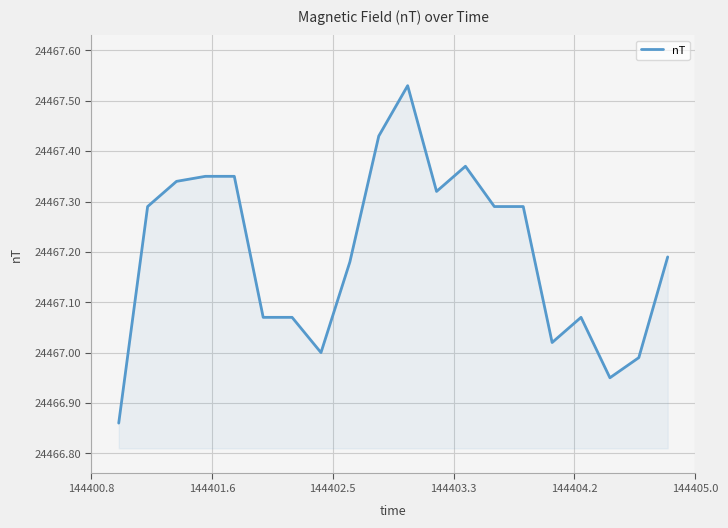

What is the difference between the maximum and minimum values?

0.7